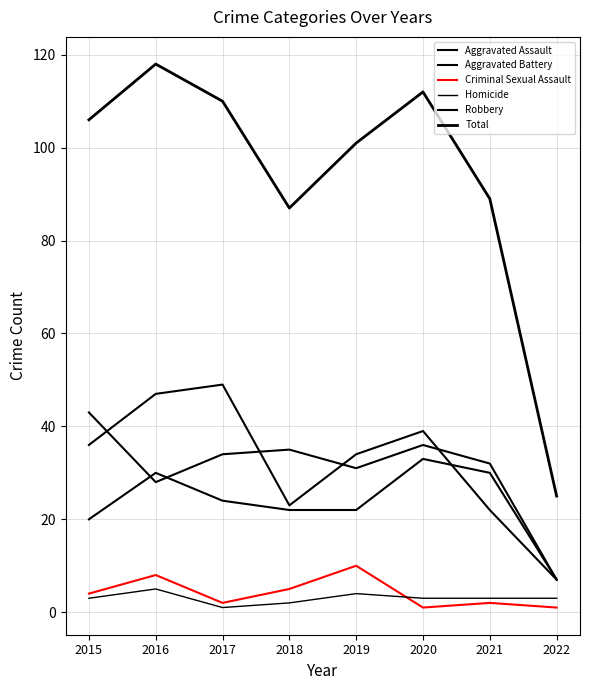

How many interior local peaks does the Aggravated Assault series have?

2